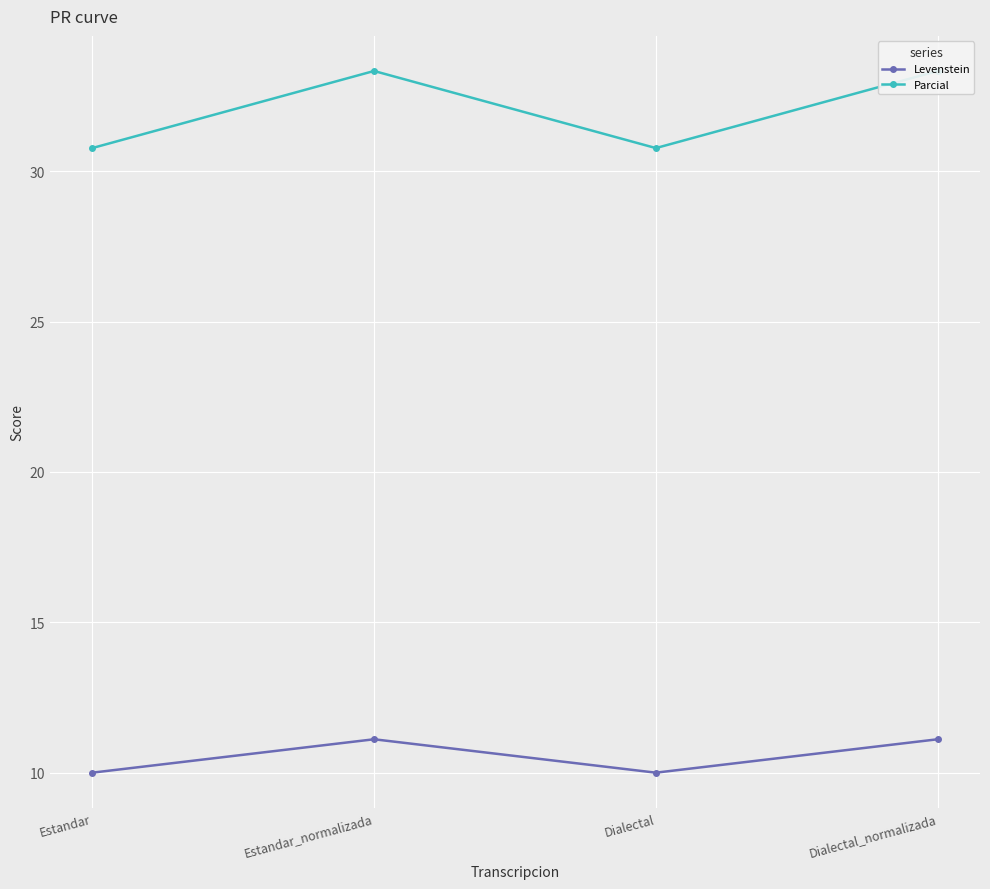

What is the average value of the Parcial series?

32.1